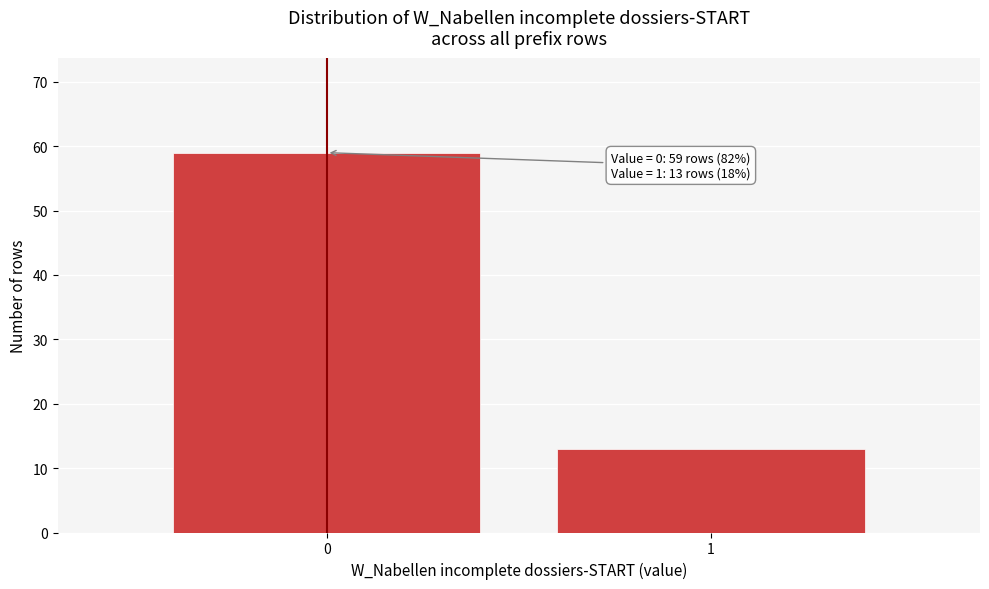

Reading left to right, what are all the values shown in this chart?

0=59	1=13